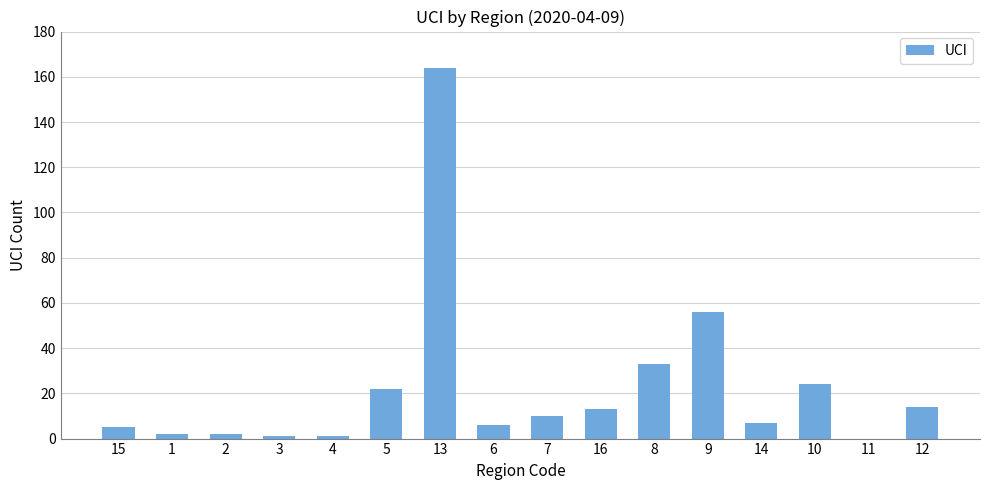

True or false: the data shows 6 at 6.

True